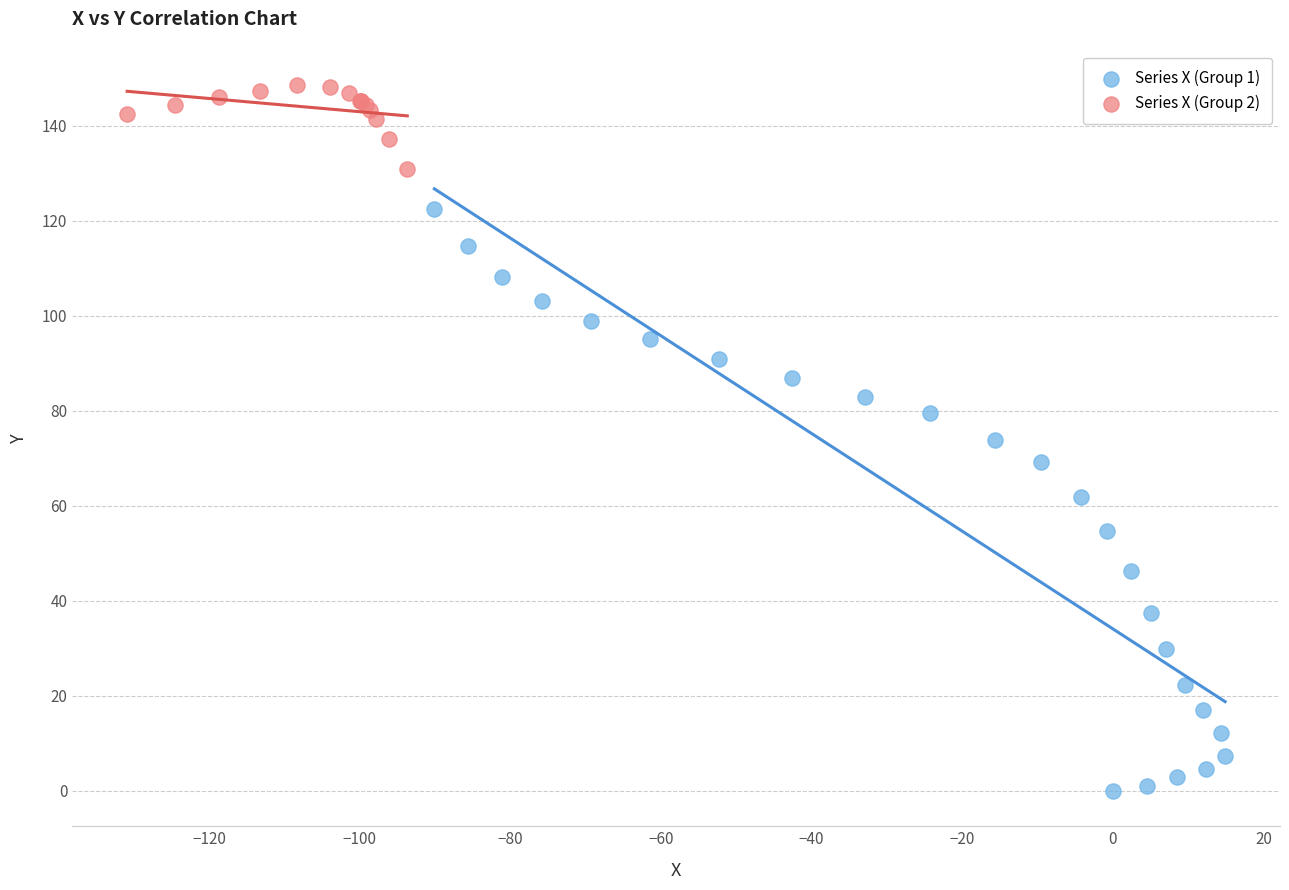

Which series has the largest Y range (max minus min)?

Series X (Group 1)